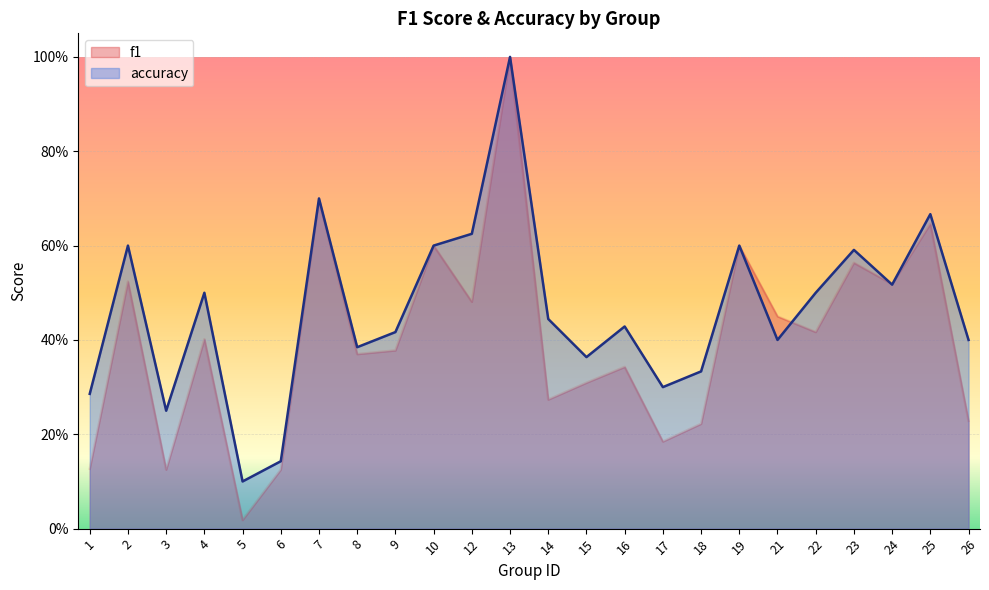

What is the value of the accuracy point at the 14th from the left?

0.4